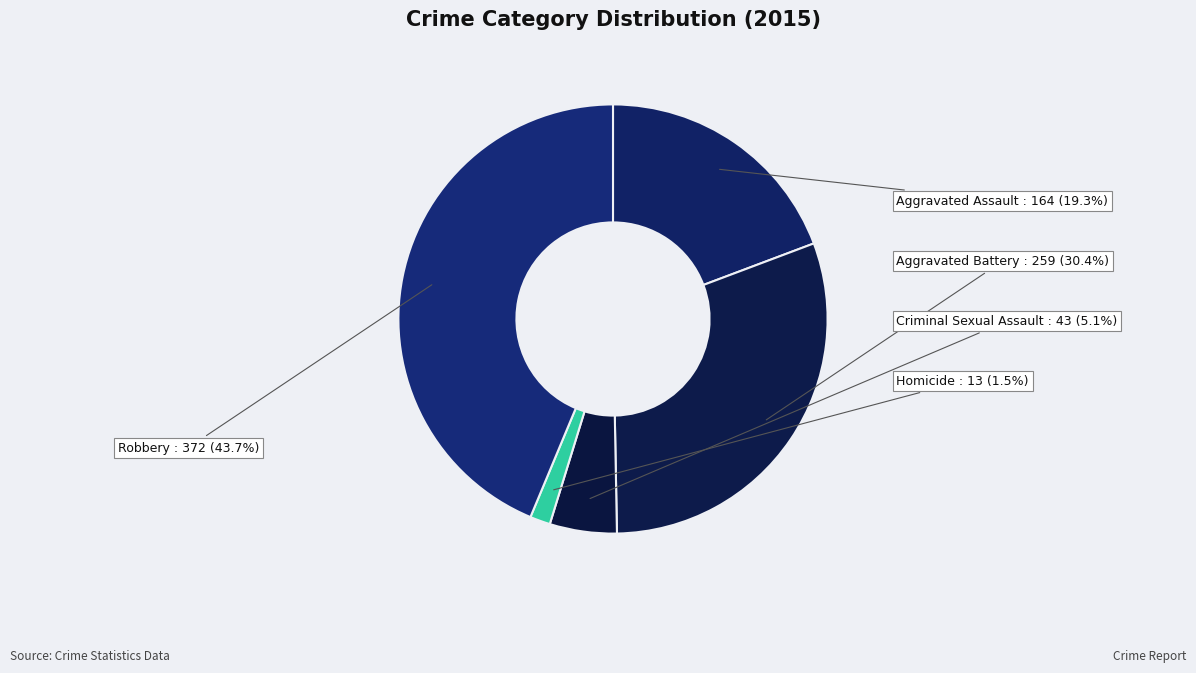

How many slices are in this pie chart?

5